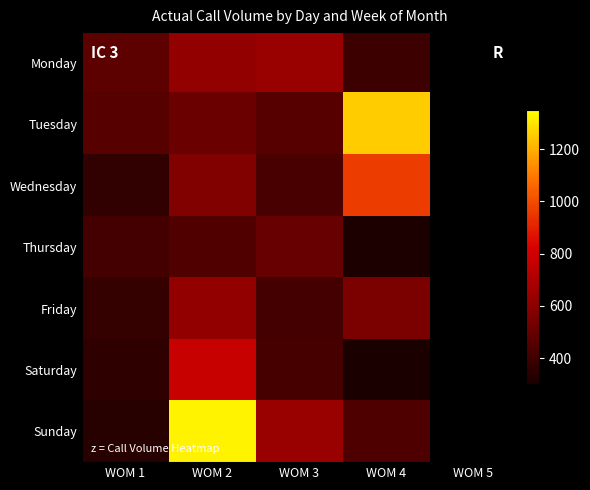

Which category has the highest value across all series?

WOM 2